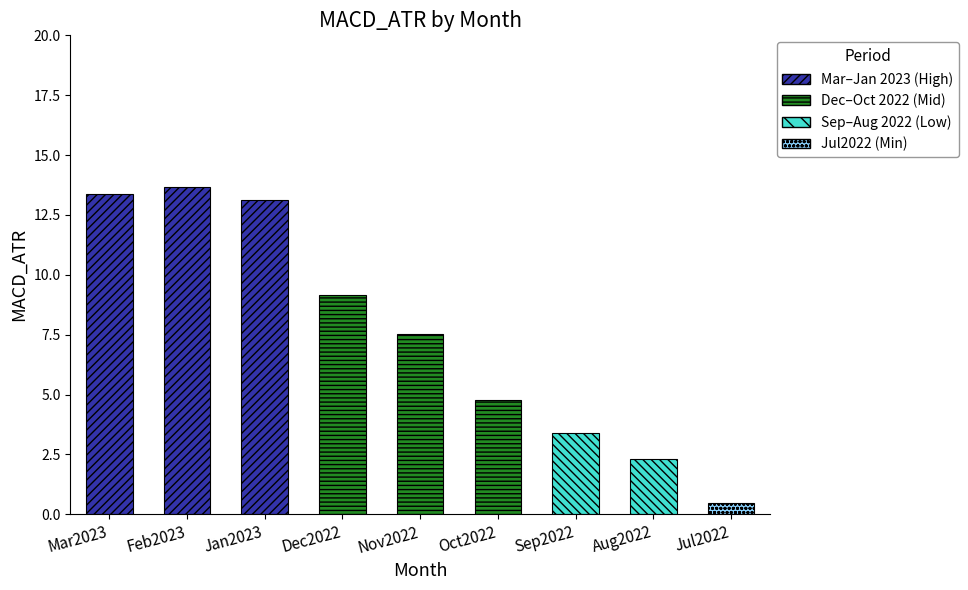

The chart shows a value of 13.7 at Feb2023. True or false?

True